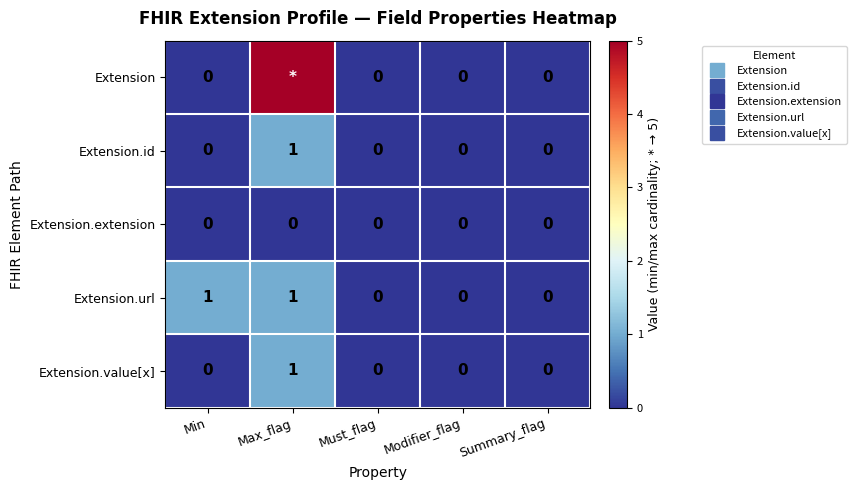

The value of Extension.id at Min is 0. True or false?

True